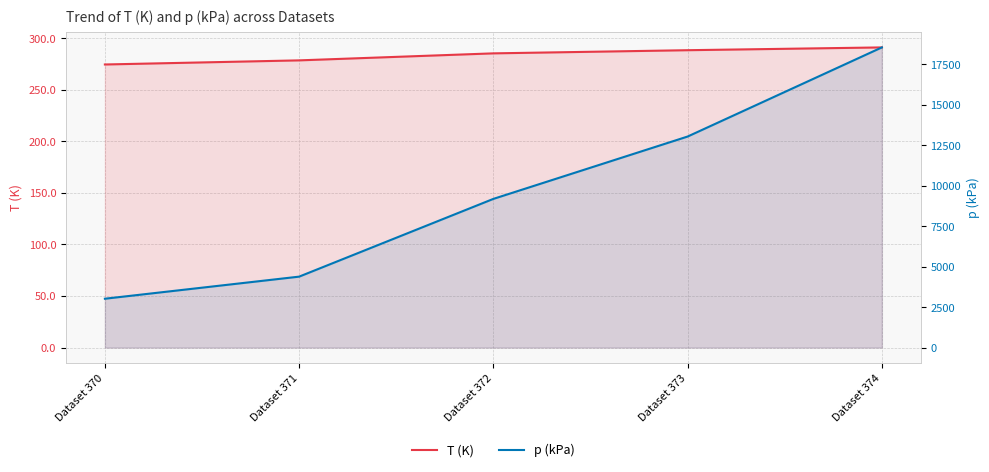

Which has a higher value, Dataset 370 or Dataset 371?

Dataset 371